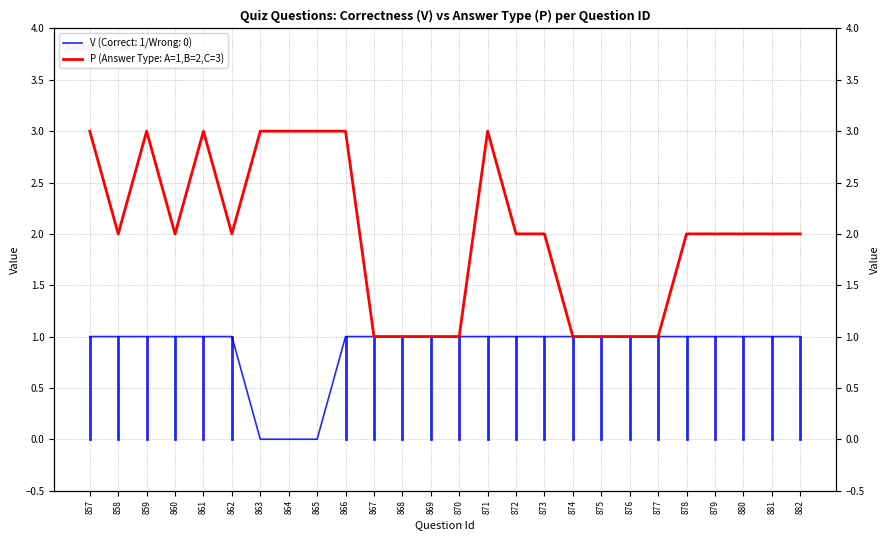

How many lines are shown in the chart?

1